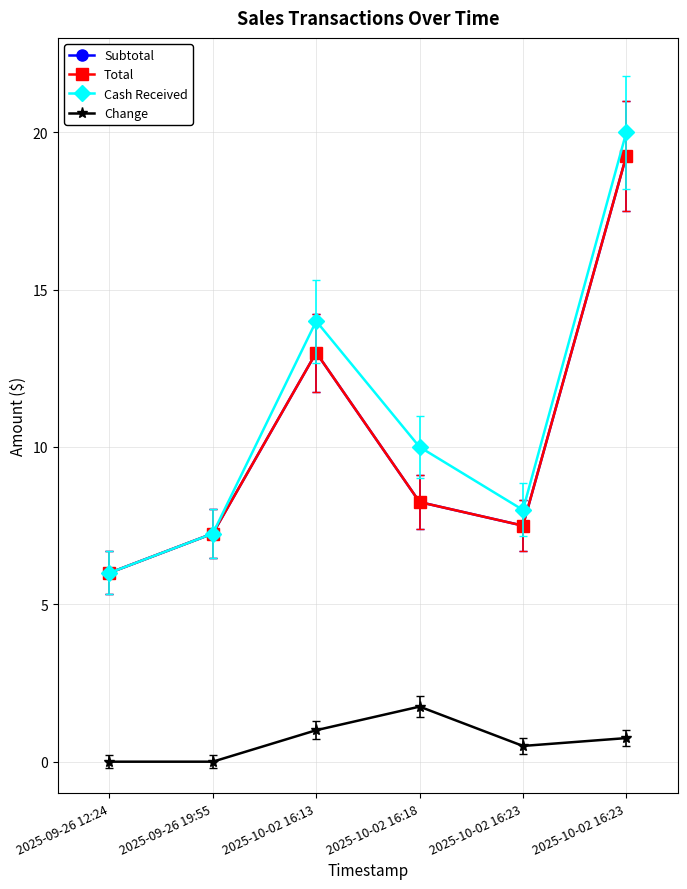

Does the chart have visible grid lines?

Yes